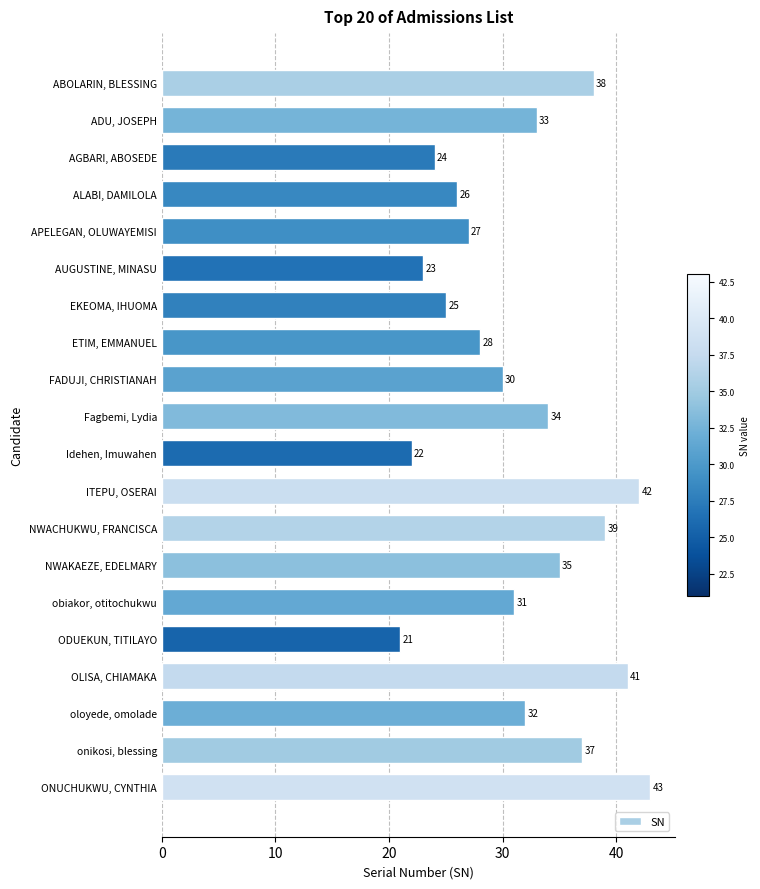

How many distinct data groups are displayed?

1